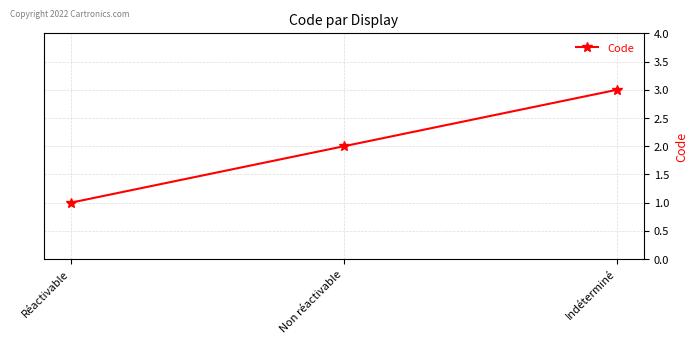

What is the change in value from Non réactivable to Indéterminé?

+1